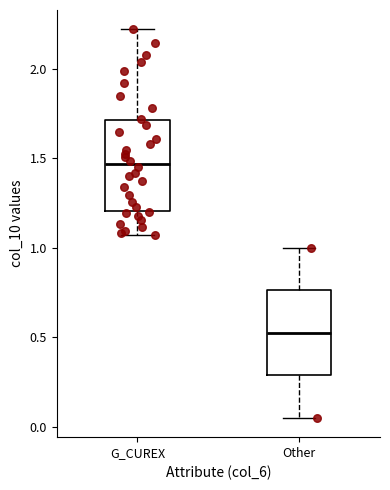

Where does the median line of the box for G_CUREX sit on the y-axis? The values are not printed on the chart, so give them approximately, as read against the axis.

1.45